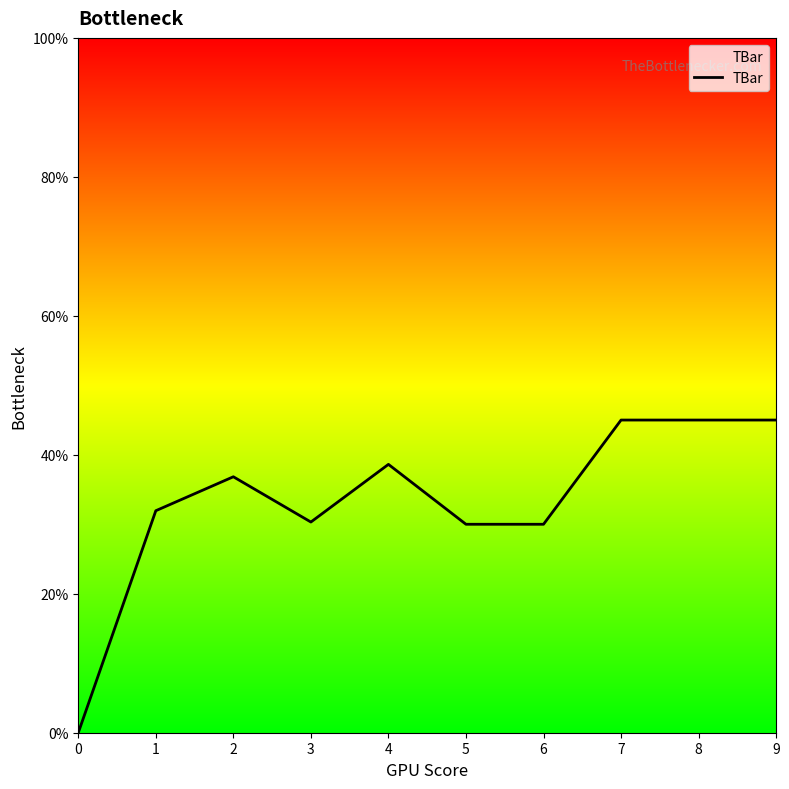

Is it true that the value at 4 is 38.6?

True